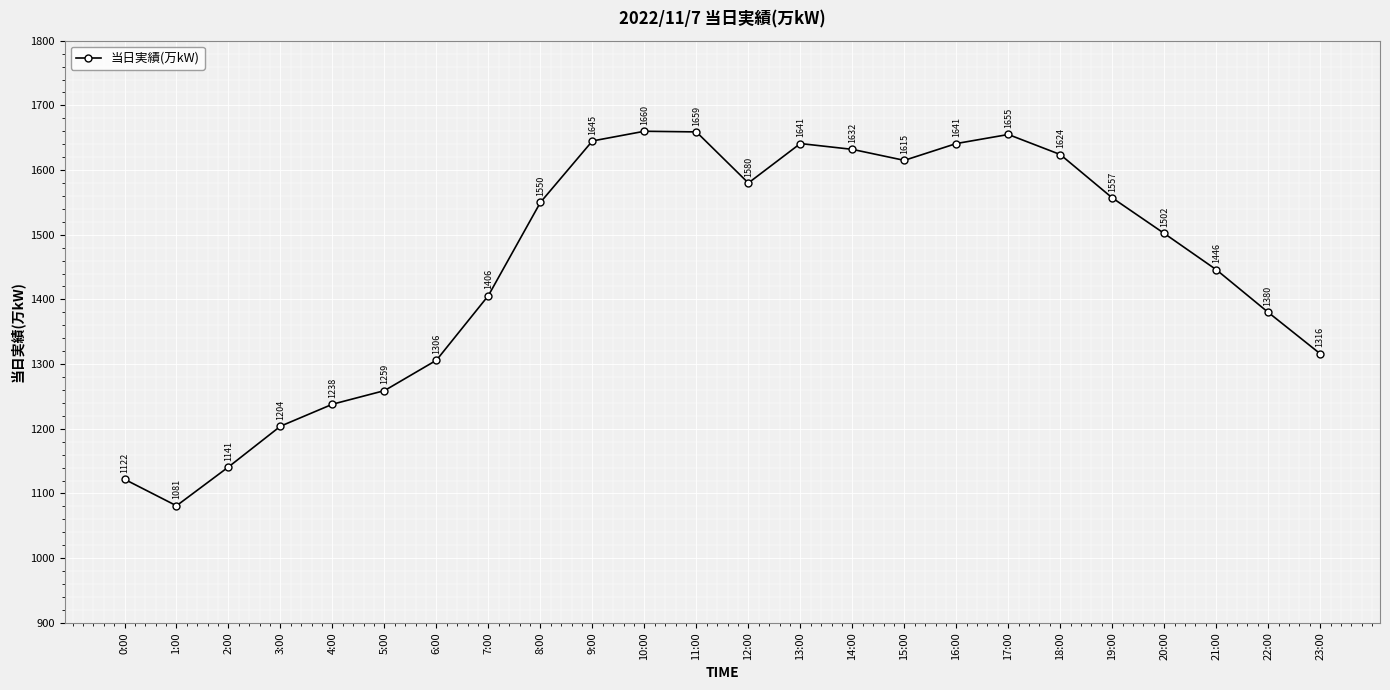

What is the change in value from 5:00 to 13:00?

+382